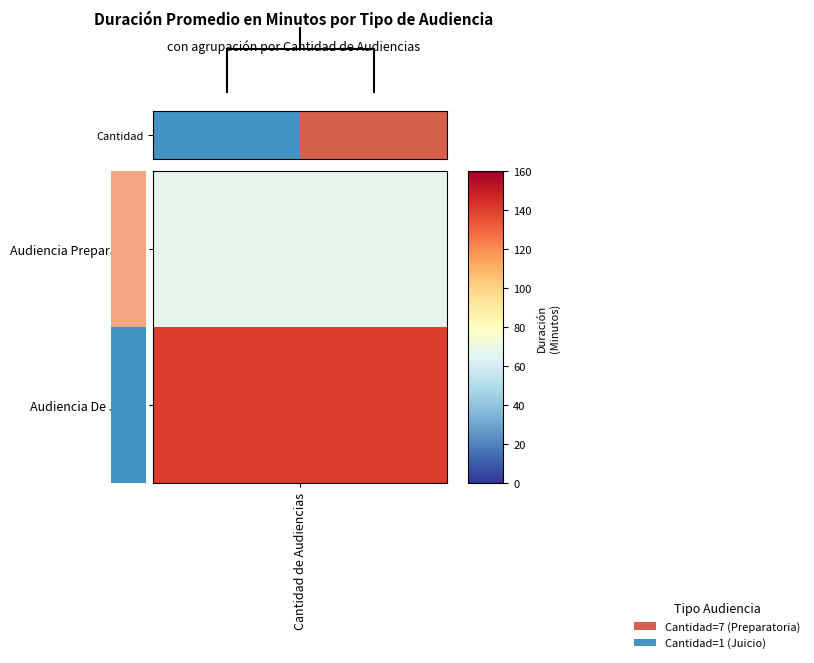

Approximately how many times larger is the value at 0.0 compared to 1.0?

7.0